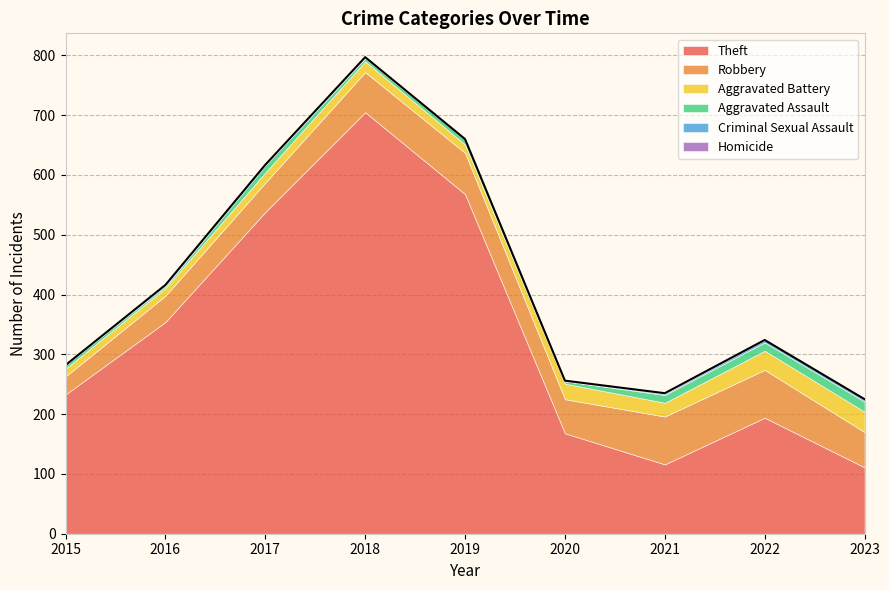

Which series changed the most between 2019 and 2023?

Theft